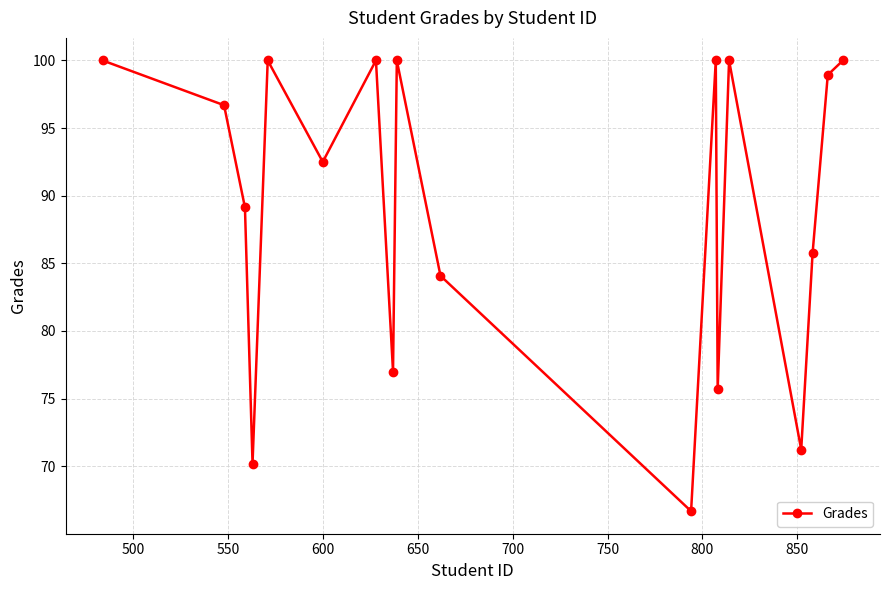

What is the value of the 4th point from the left?

70.2